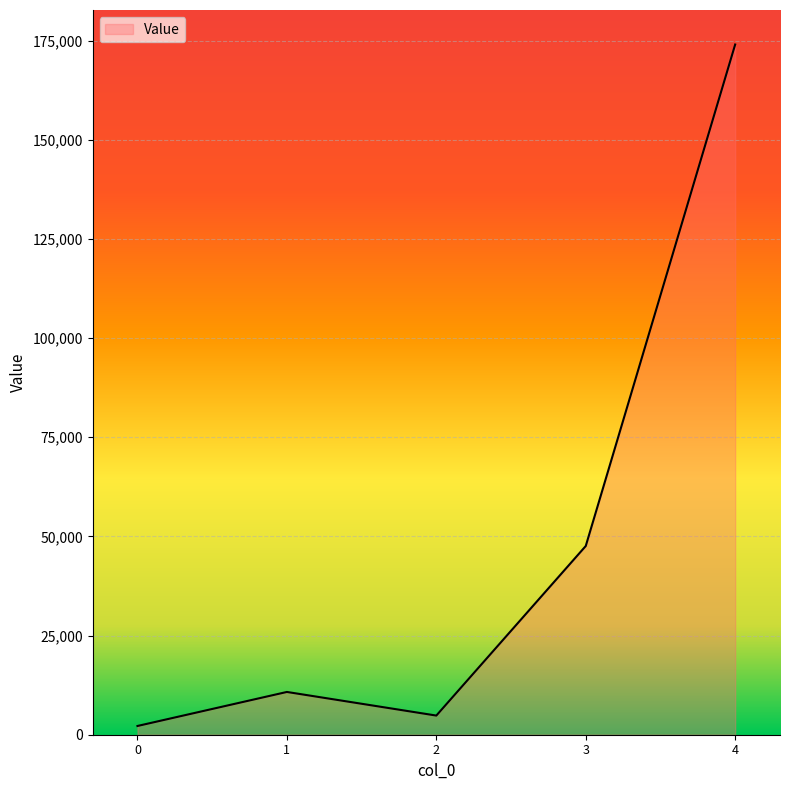

The value at 3 is 77322. True or false?

False